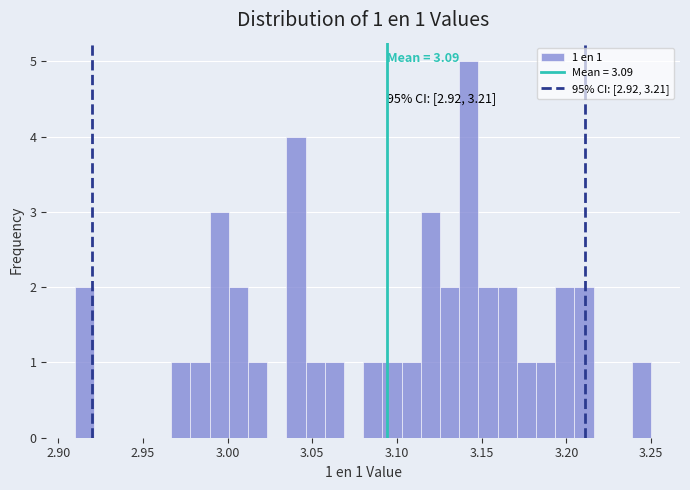

Around what value on the x-axis is the tallest bar? Give the approximate position of its centre, as read against the axis.

3.140